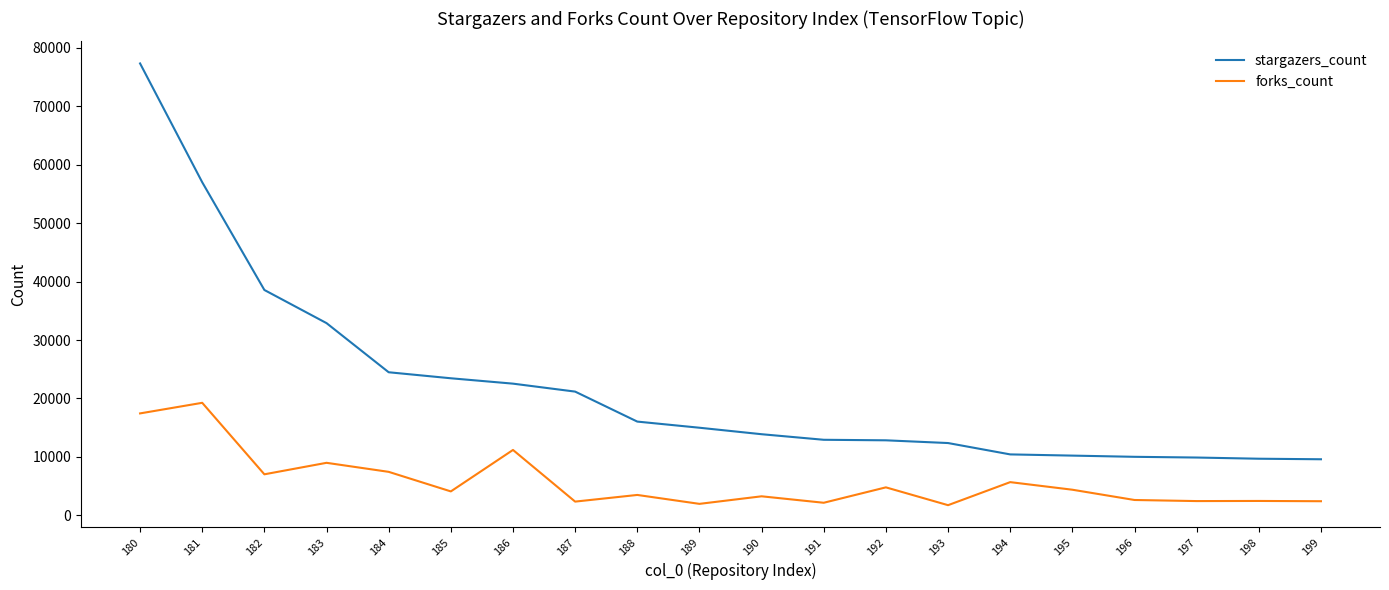

What are all the series names shown in the legend?

stargazers_count, forks_count